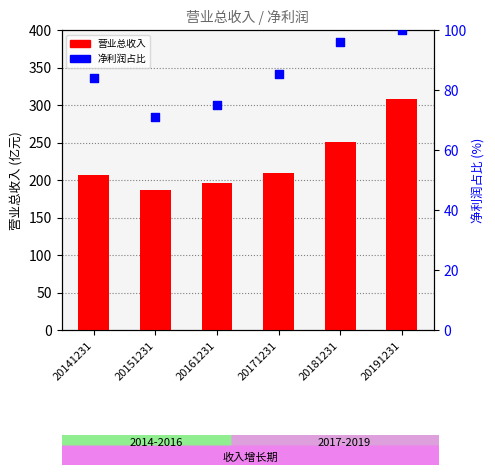

What is the total value across all series at 20161231?

271.0